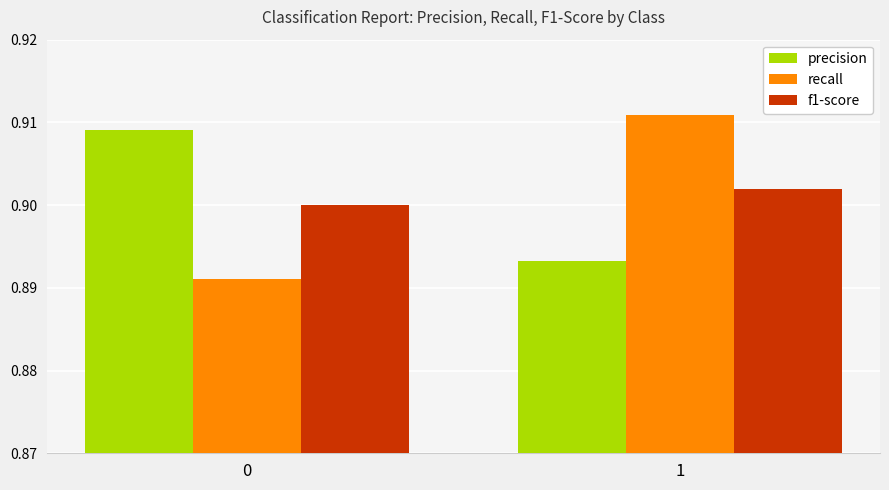

What is the total value across all series at 1?

2.7